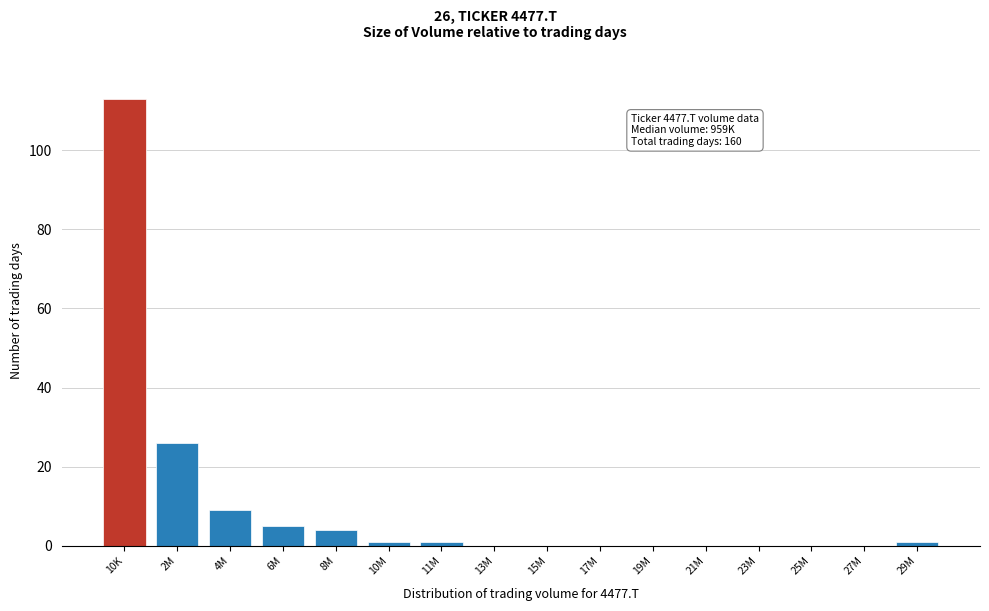

Reading right to left, extract all data points from this chart.

29M=1	27M=0	25M=0	23M=0	21M=0	19M=0	17M=0	15M=0	13M=0	11M=1	10M=1	8M=4	6M=5	4M=9	2M=26	10K=113